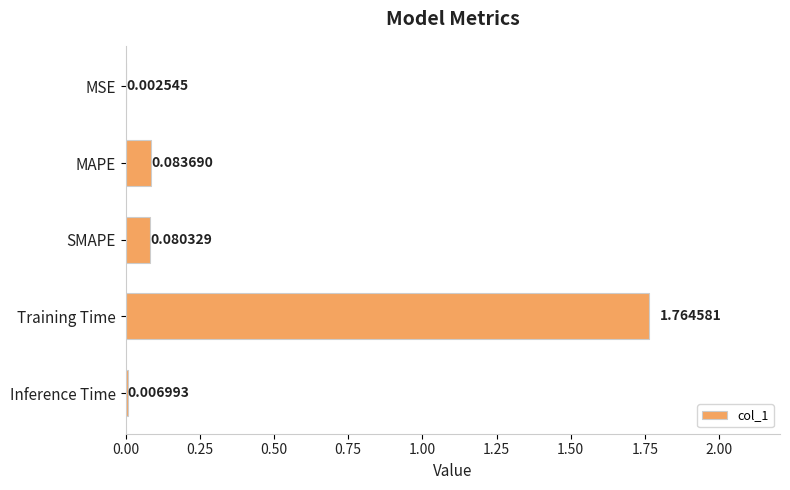

What is the sum of all values?

1.9